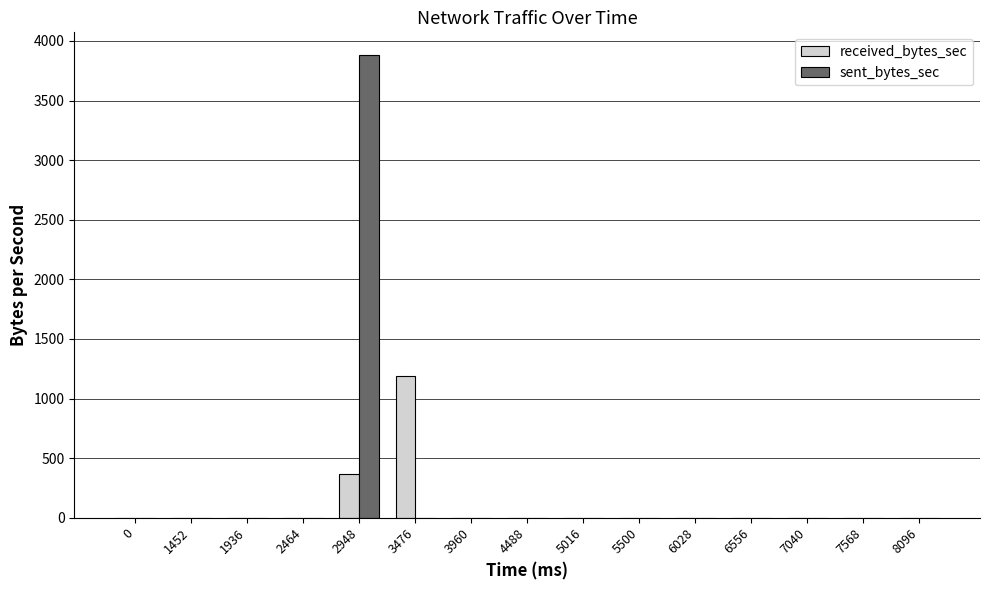

Are the bars horizontal?

No